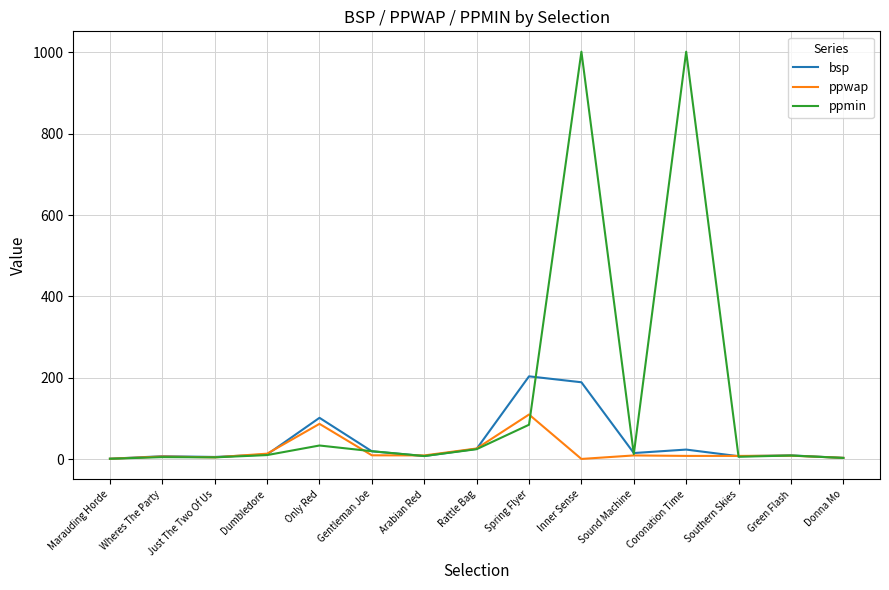

At which category is the sum across all series the highest?

Inner Sense